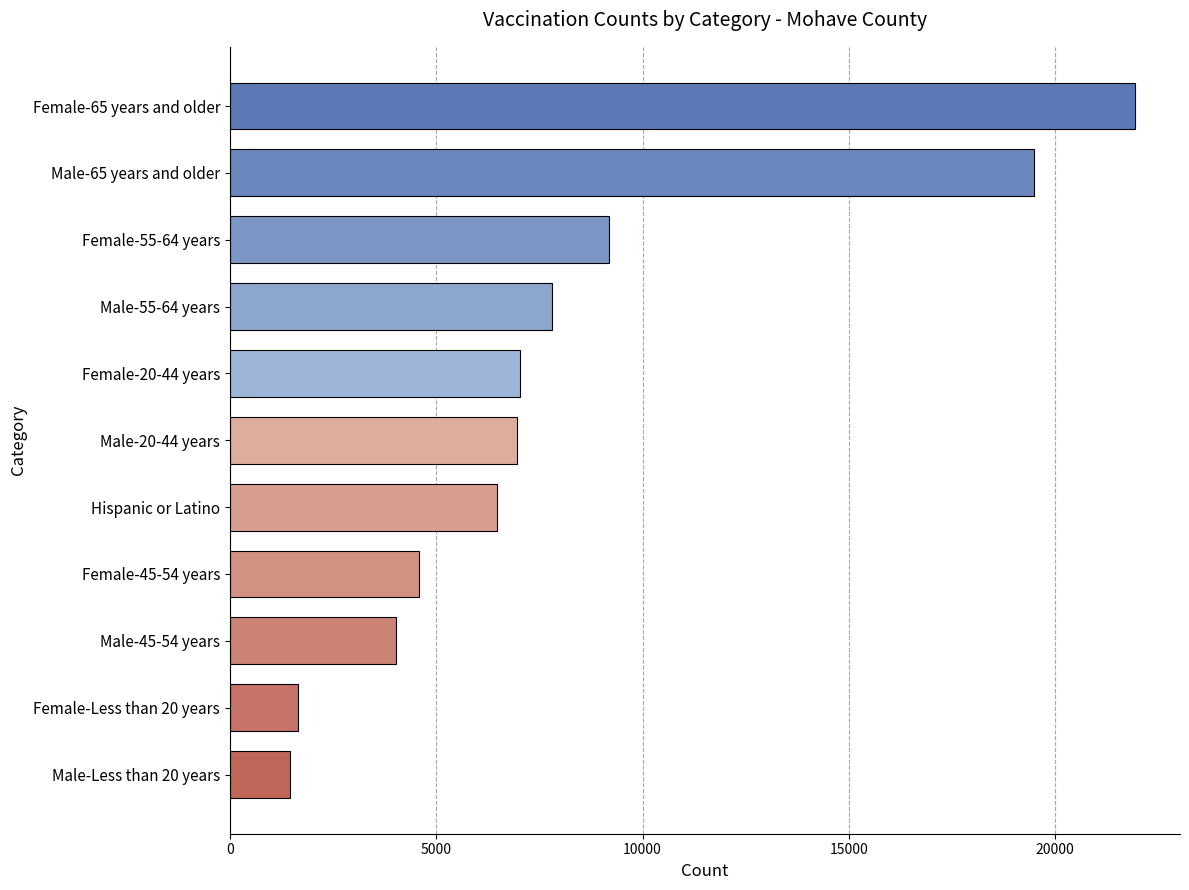

What is the label of the 3rd bar from the bottom?

Male-45-54 years